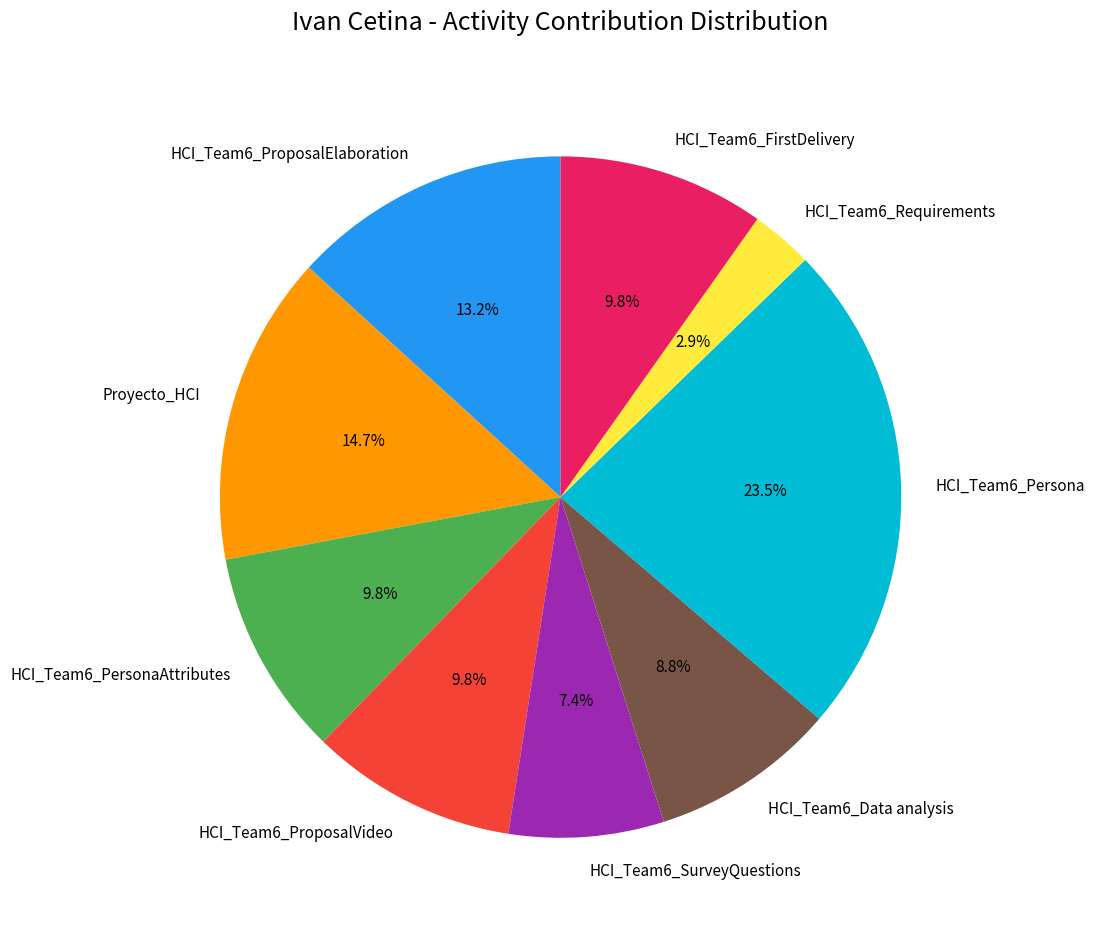

Between HCI_Team6_FirstDelivery and HCI_Team6_ProposalElaboration, which is larger?

HCI_Team6_ProposalElaboration